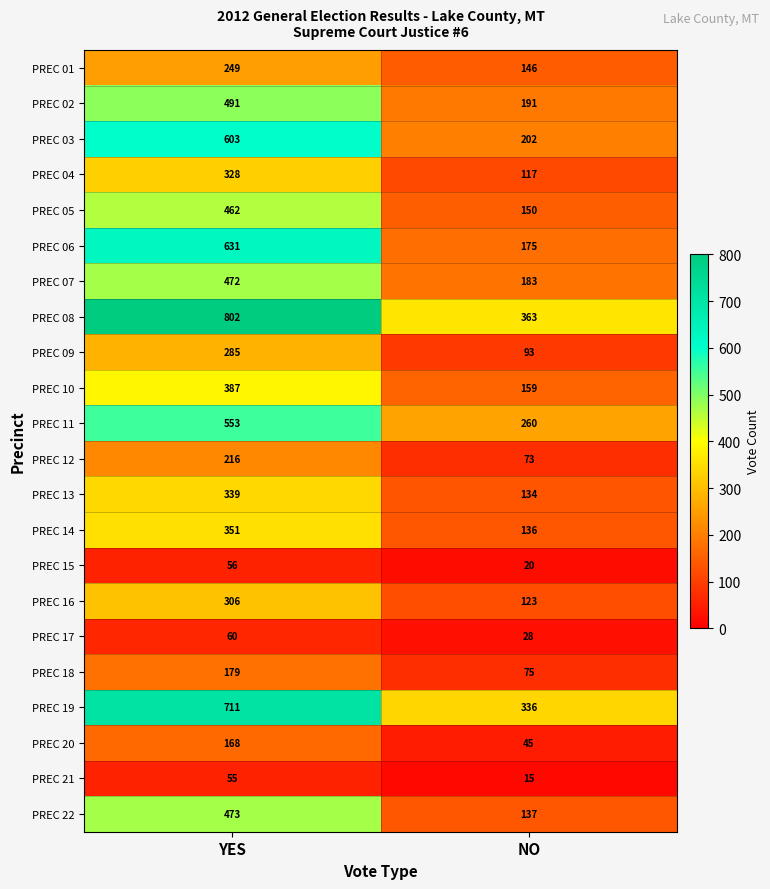

Is the value of PREC 21 at NO greater than the value of PREC 16 at YES?

No